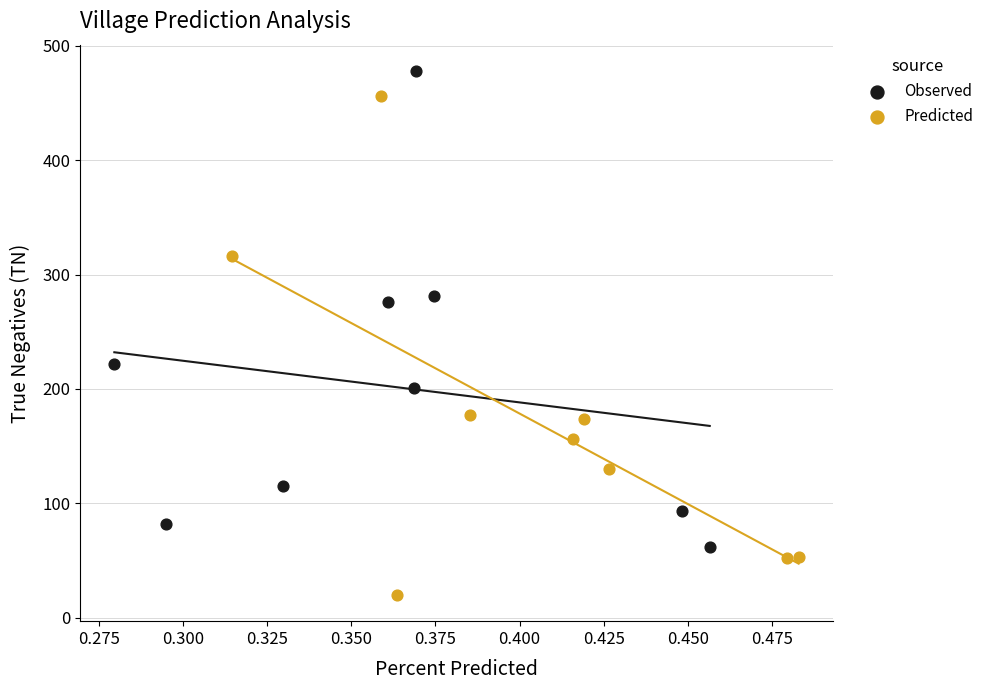

Which series contains the lowest Y value?

Predicted